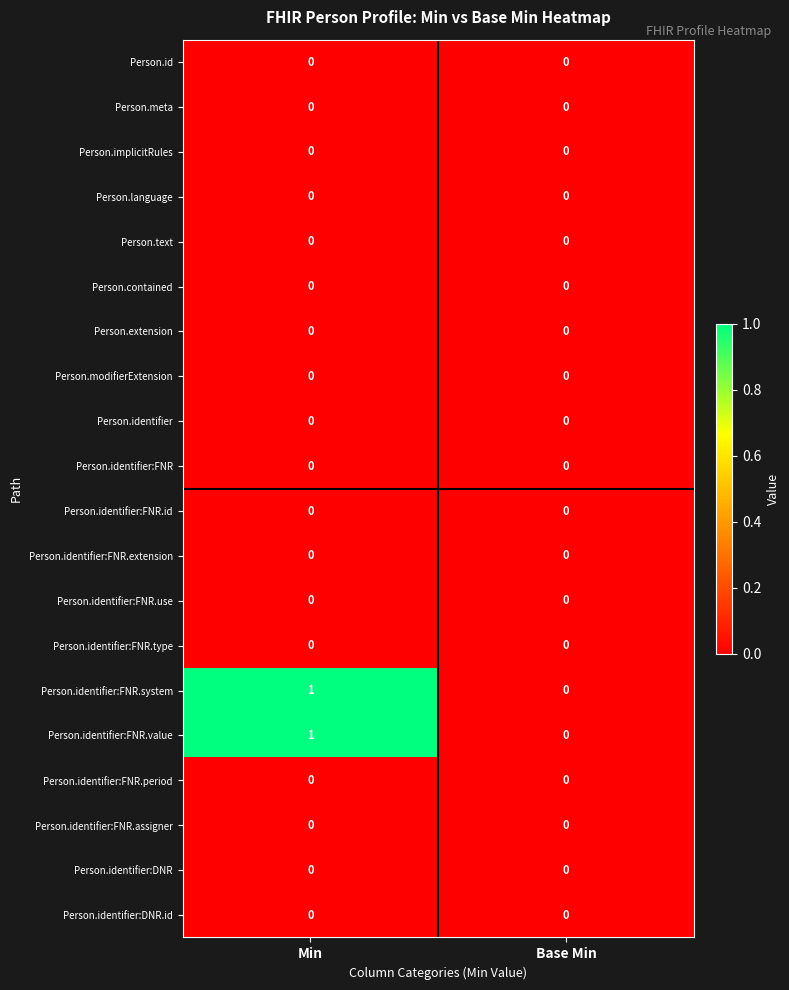

At which category does the chart reach its peak across all series?

Min